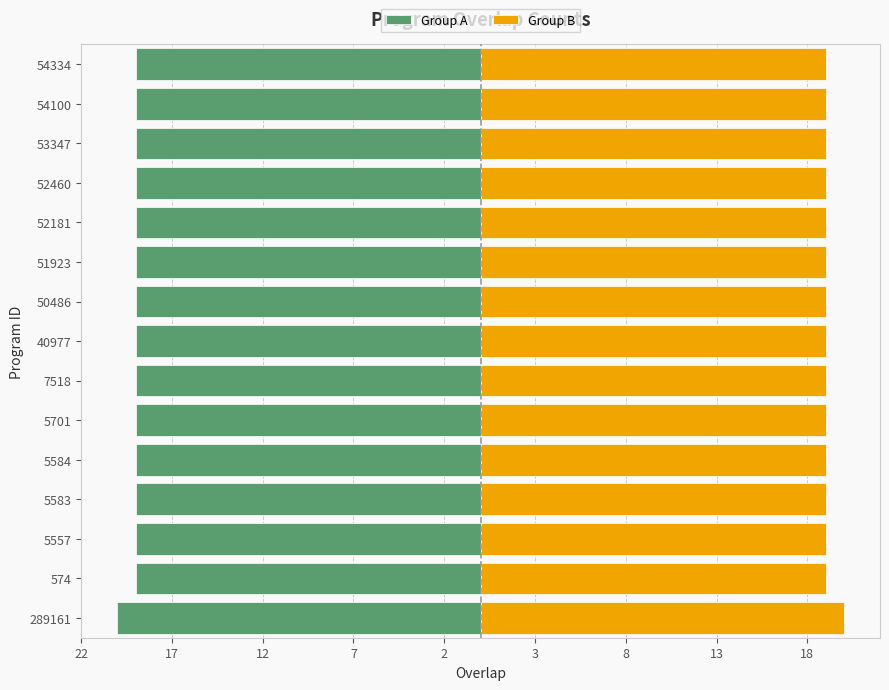

Read the Group A value at 7518.

-19